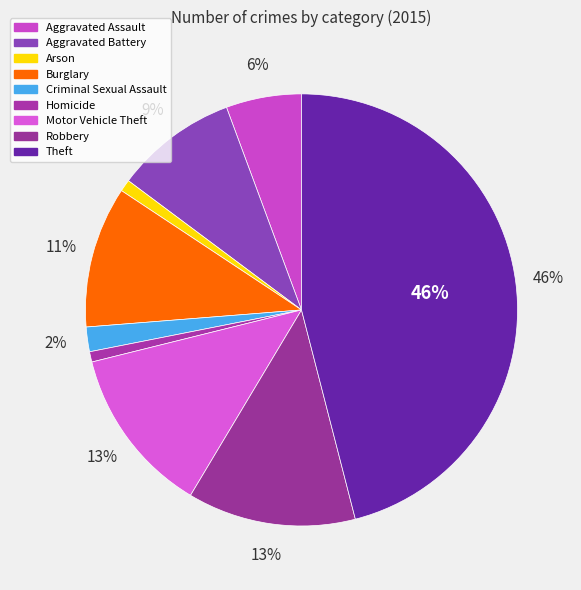

Rank the categories by value from lowest to highest.

Homicide, Arson, Criminal Sexual Assault, Aggravated Assault, Aggravated Battery, Burglary, Motor Vehicle Theft, Robbery, Theft